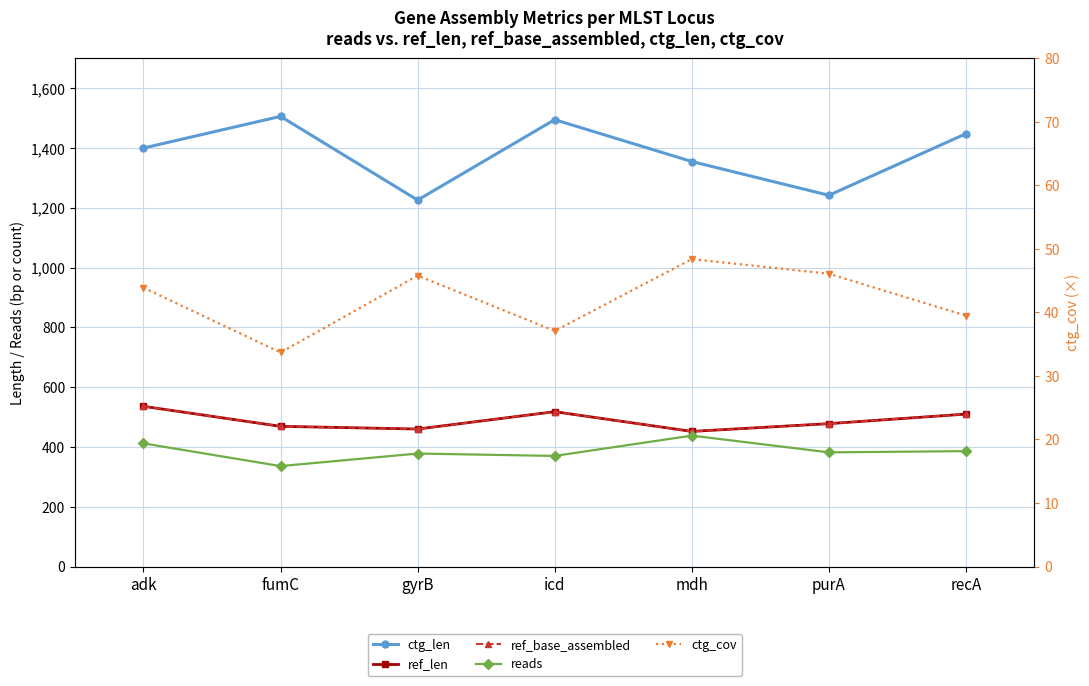

How many lines are shown in the chart?

5